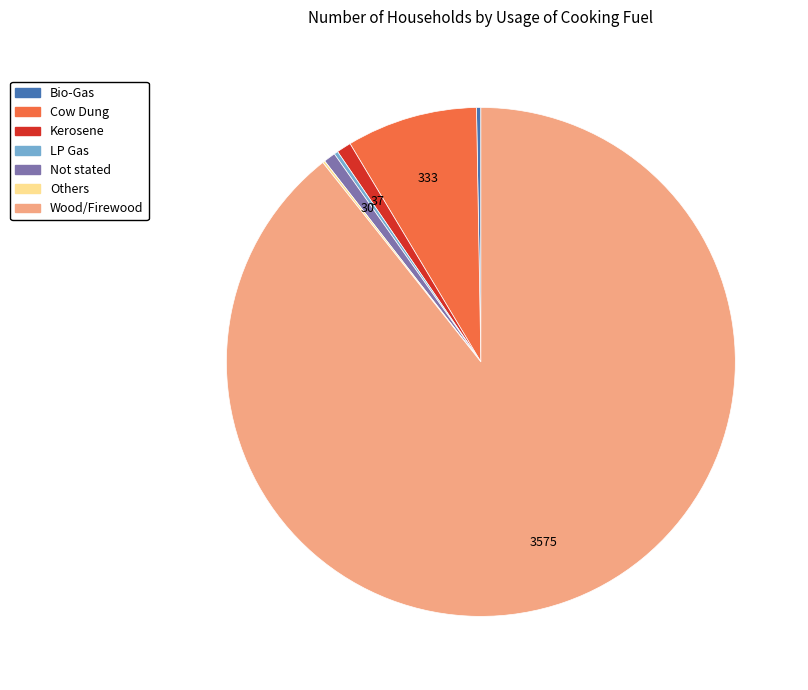

Is there any slice that represents more than half of the pie?

Yes